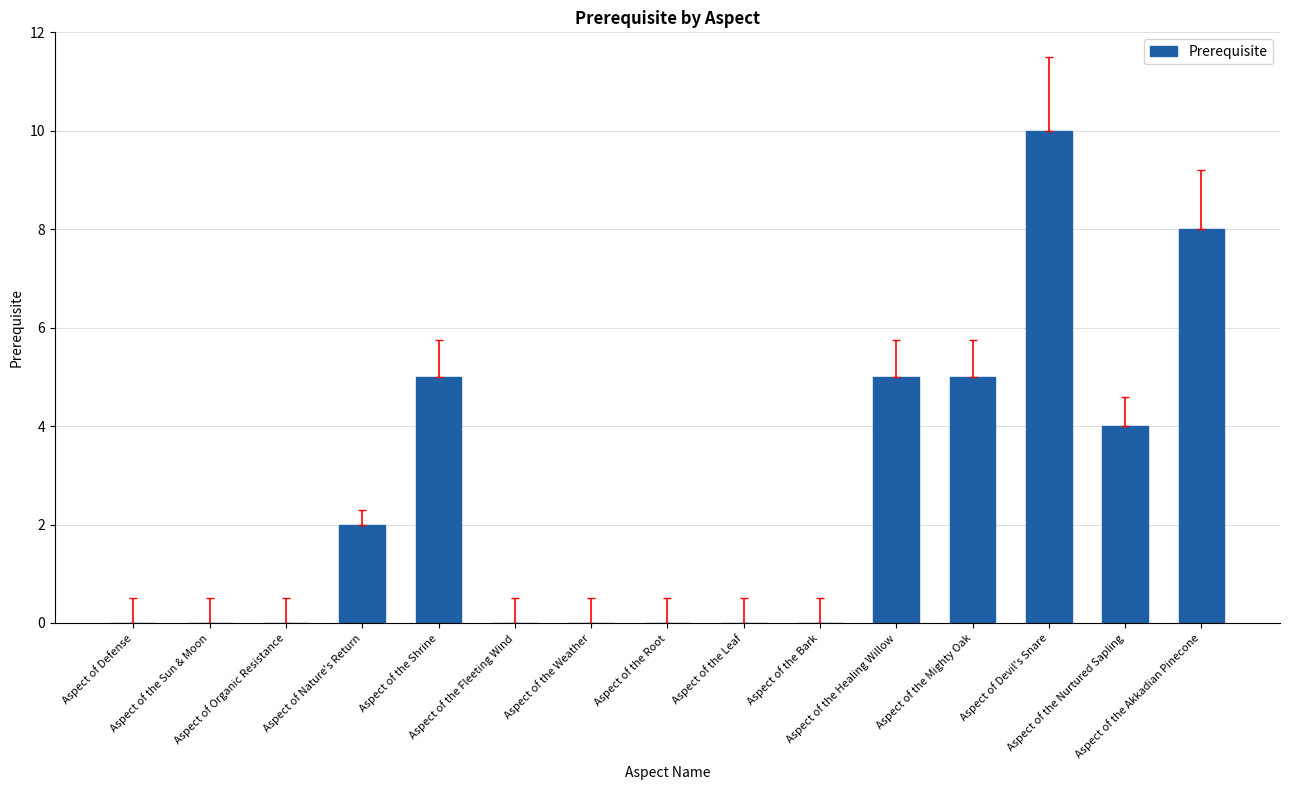

What is the maximum value shown in the chart?

10